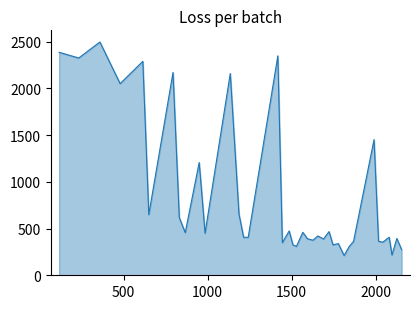

What is the maximum value shown in the chart?

2496.4